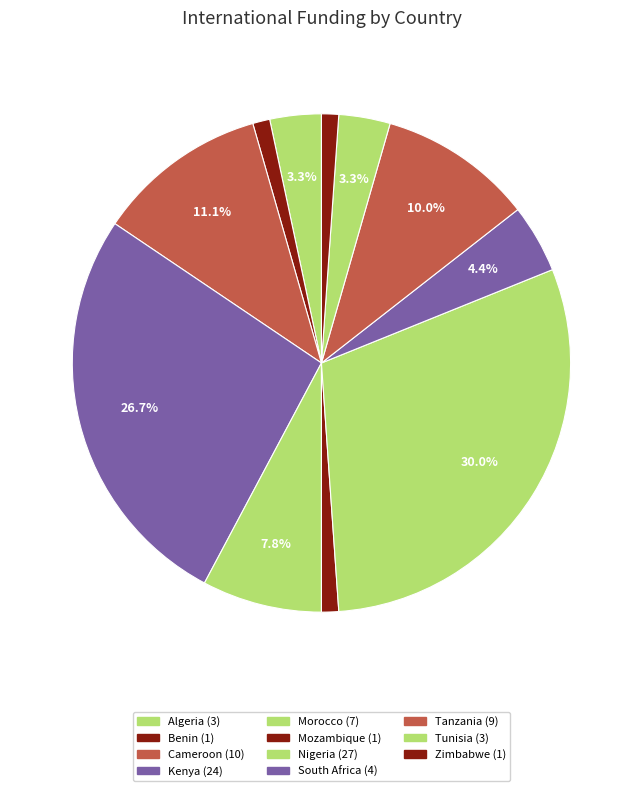

Does Kenya account for over 50% of the chart?

No